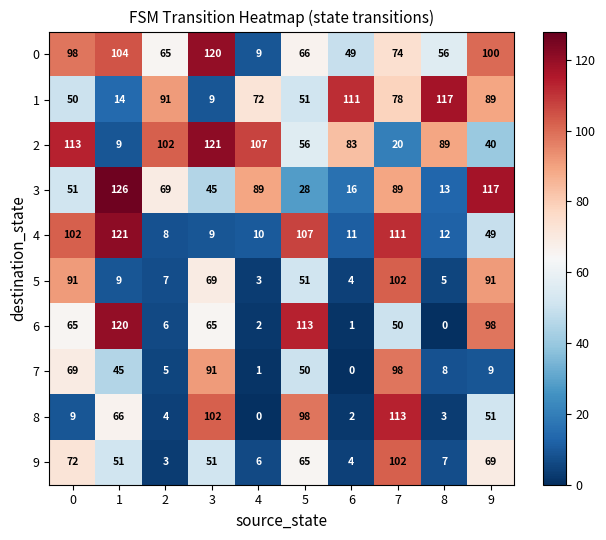

Which series has the largest range (max minus min)?

6